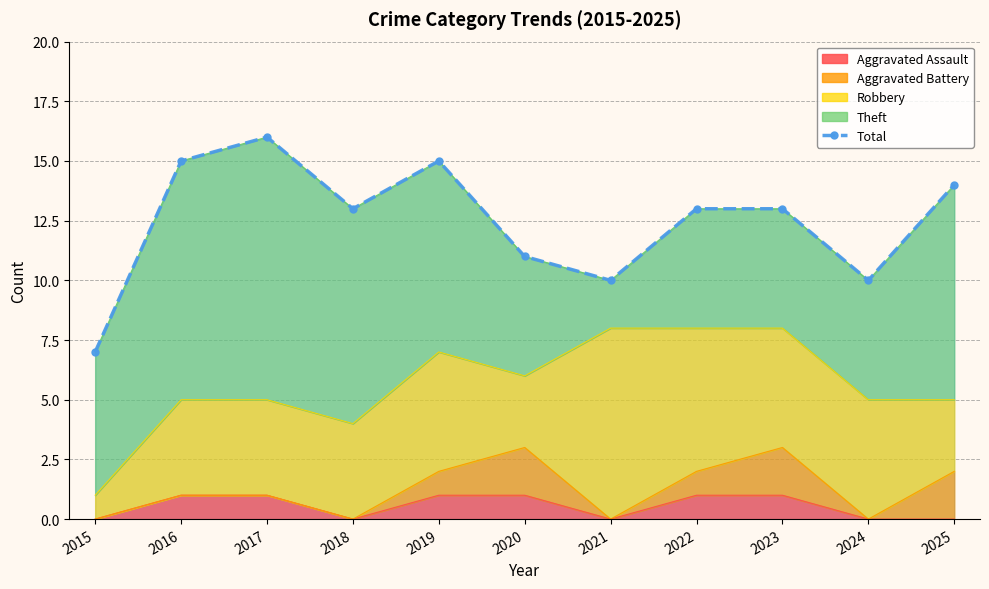

What is the difference between the maximum and minimum values?

9